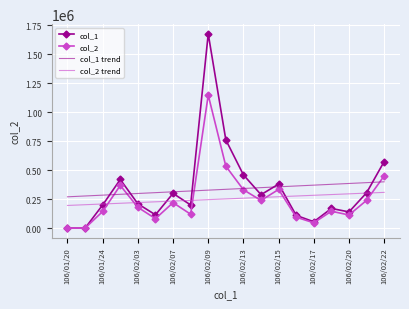

What is the difference between the maximum and minimum values in the col_2 trend series?

112816.7